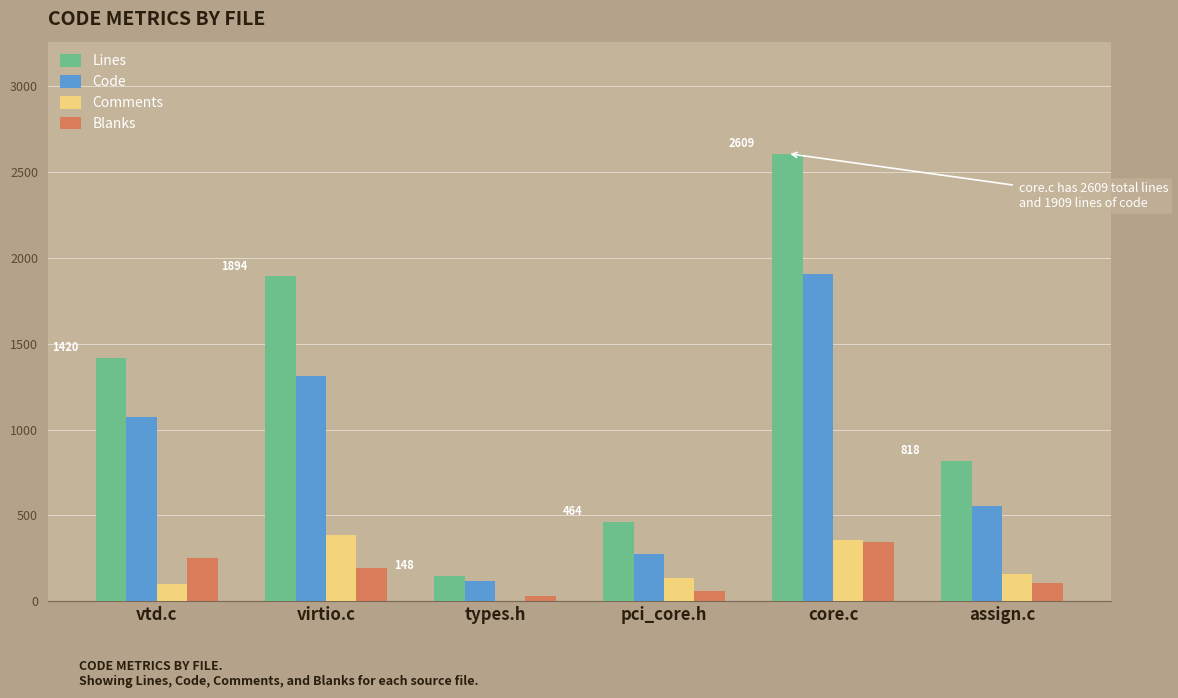

Is the value of Lines at vtd.c greater than the value of Comments at core.c?

Yes